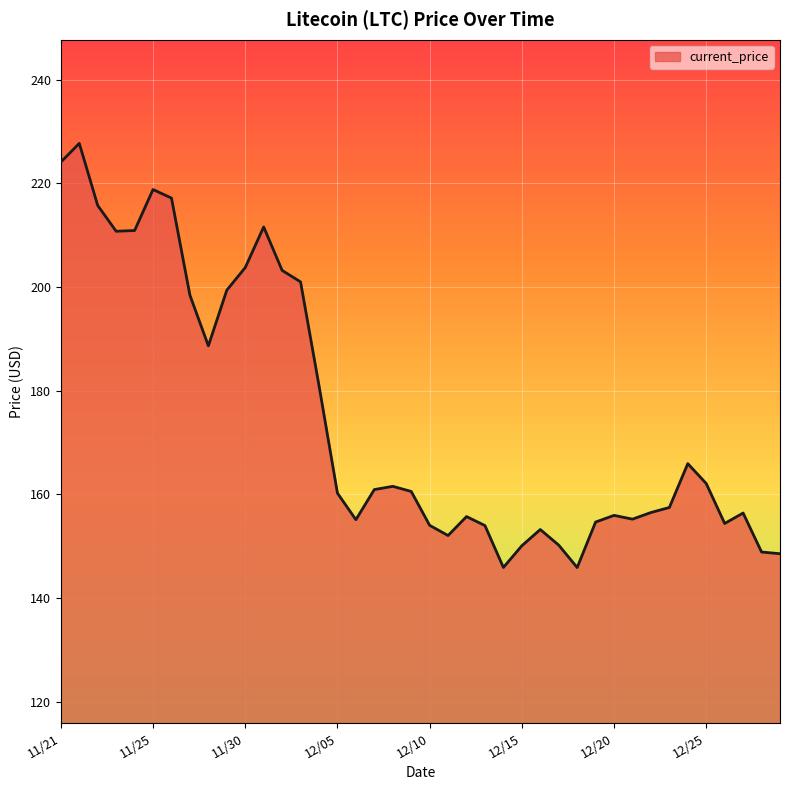

What is the smallest value displayed?

145.9